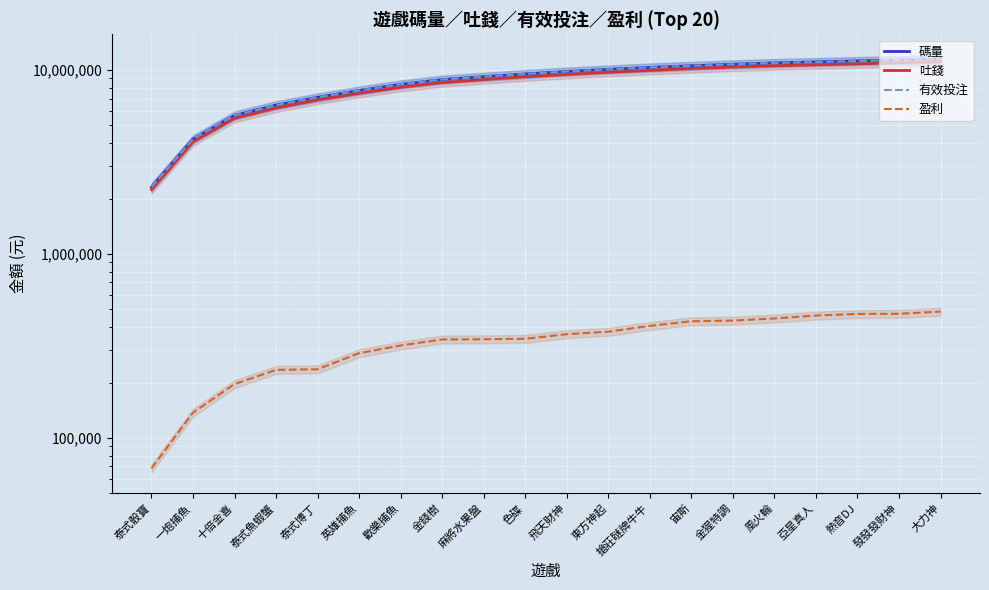

What is the value of the 盈利 point at the 6th from the left?

288945.5